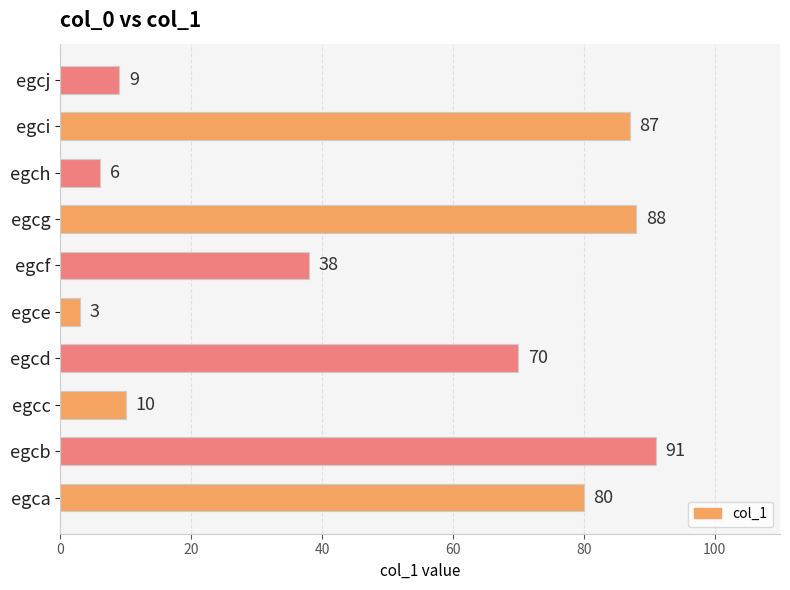

Which category has the highest value across all series?

egcb